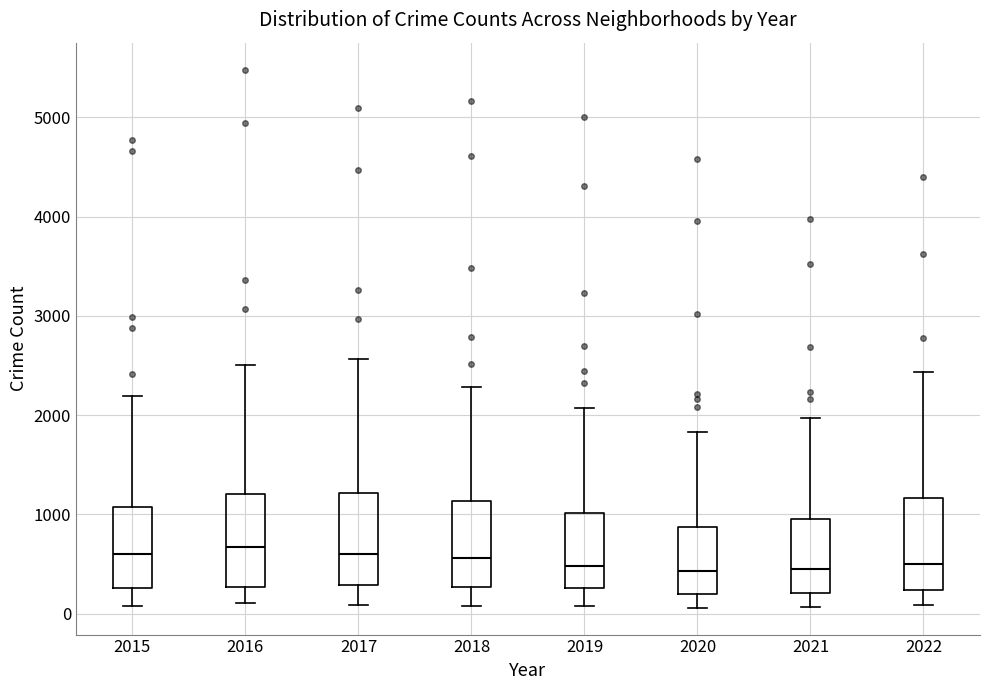

Where does the lower whisker of the box at x = 2022 end on the y-axis? The values are not printed on the chart, so give them approximately, as read against the axis.

100